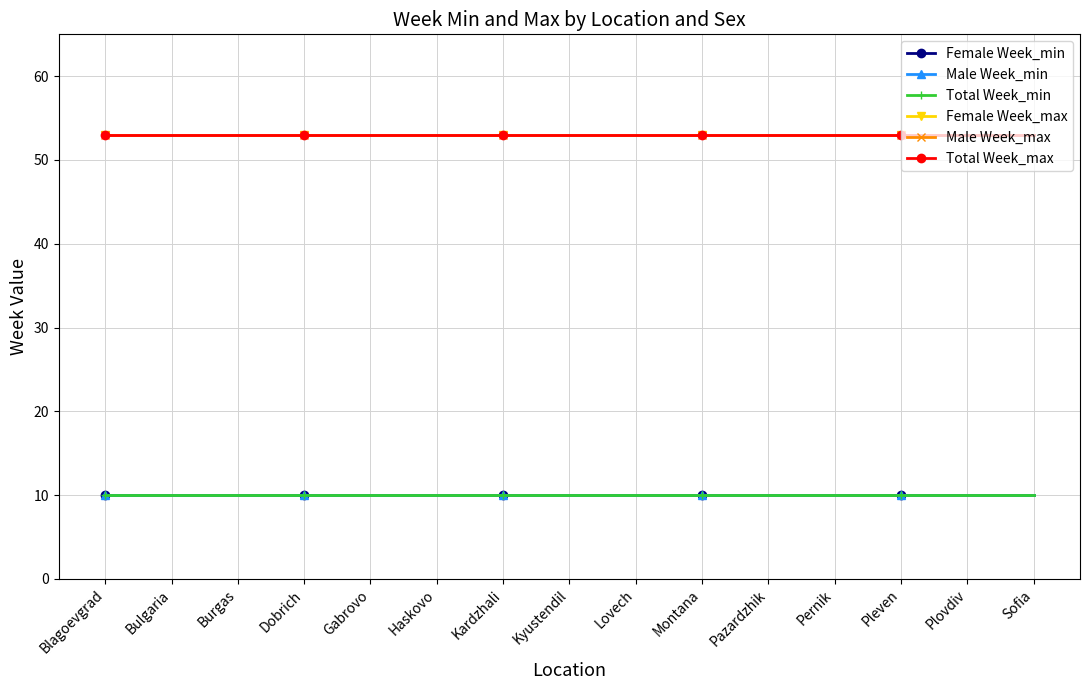

True or false: Male Week_max and Female Week_max cross at least once.

False